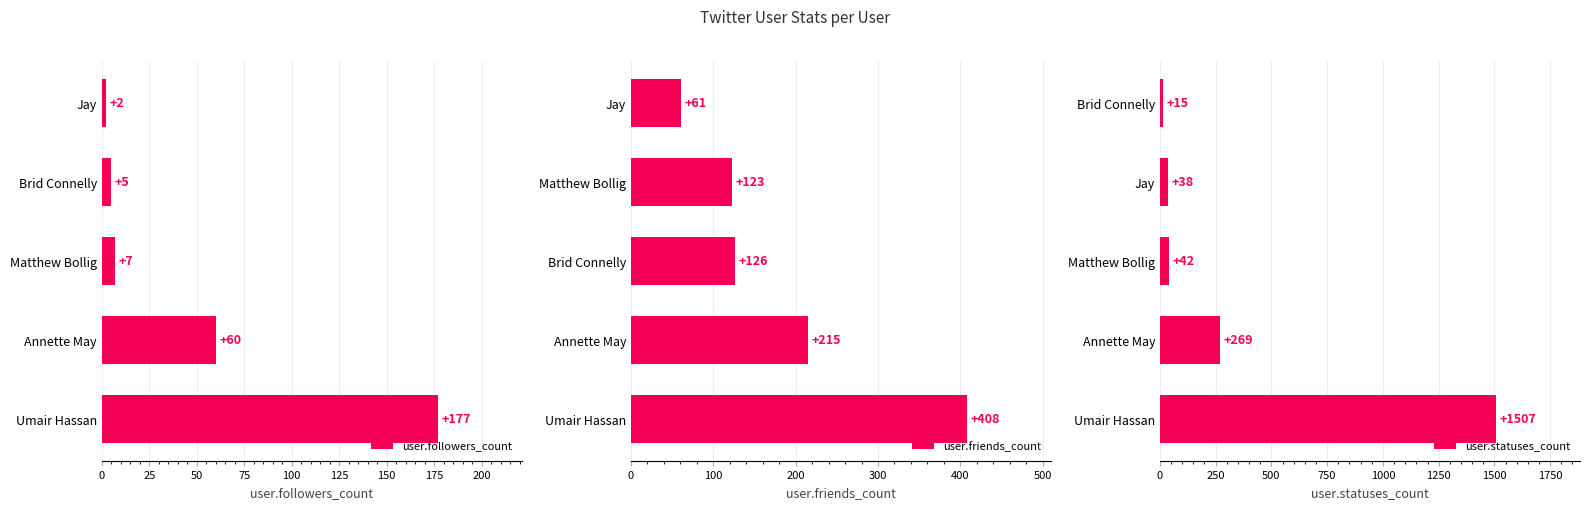

What value does the user.followers_count series have at Umair Hassan?

177